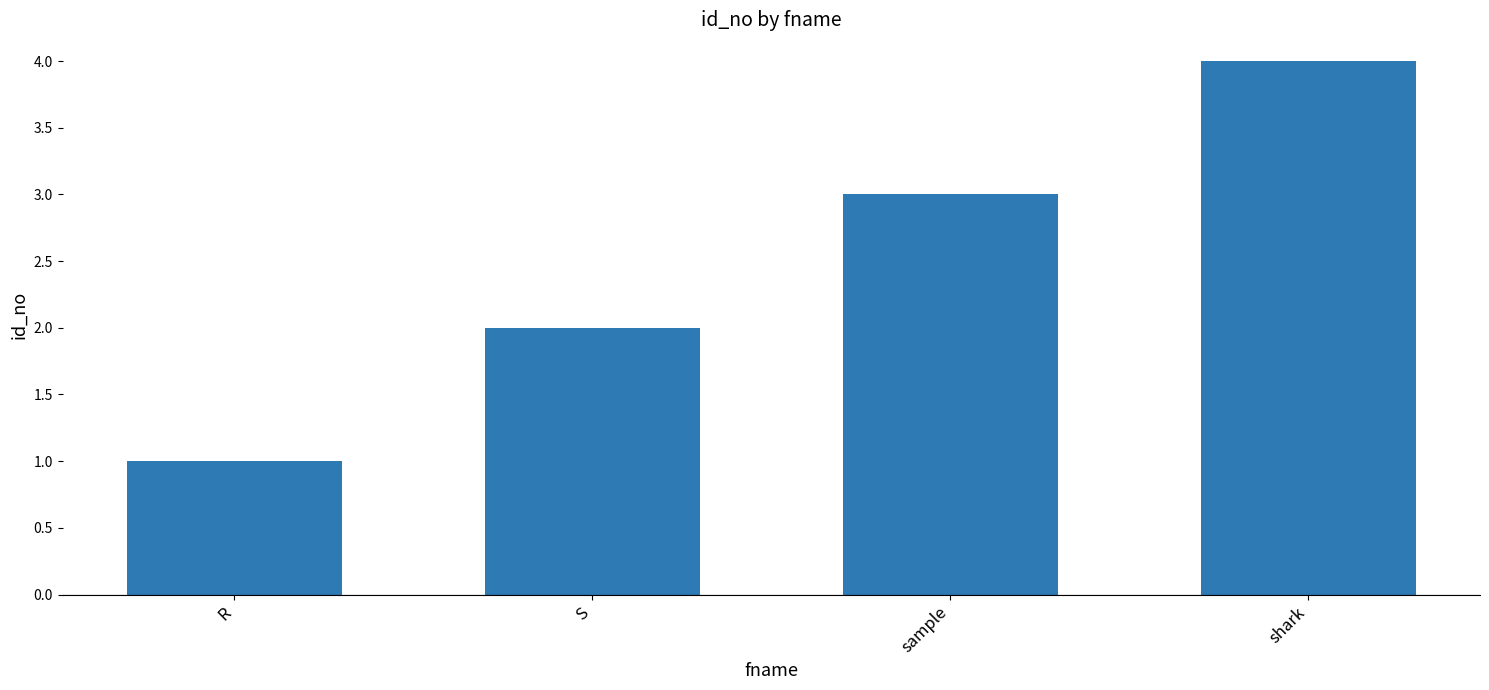

What is the difference between the maximum and minimum values?

3